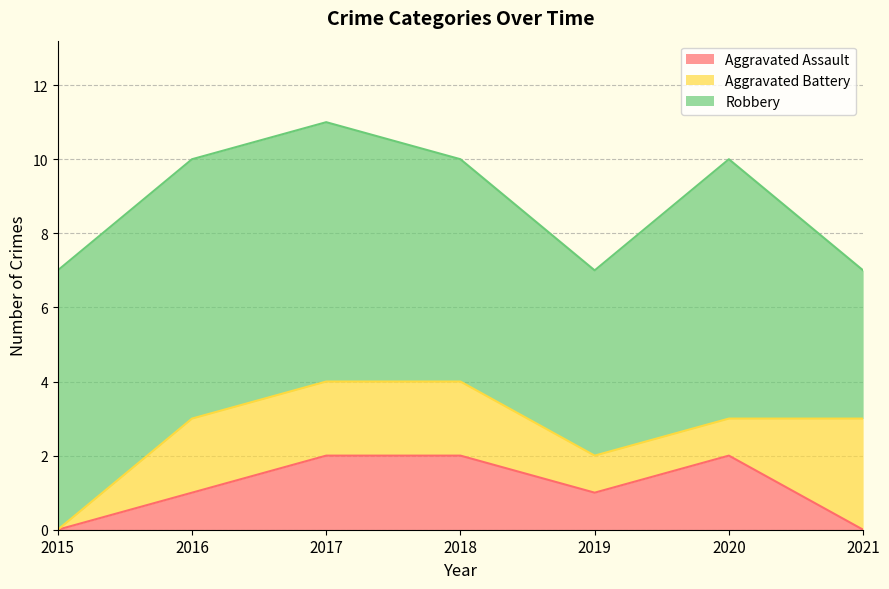

Between 2016 and 2017, which series saw the biggest shift?

Aggravated Assault